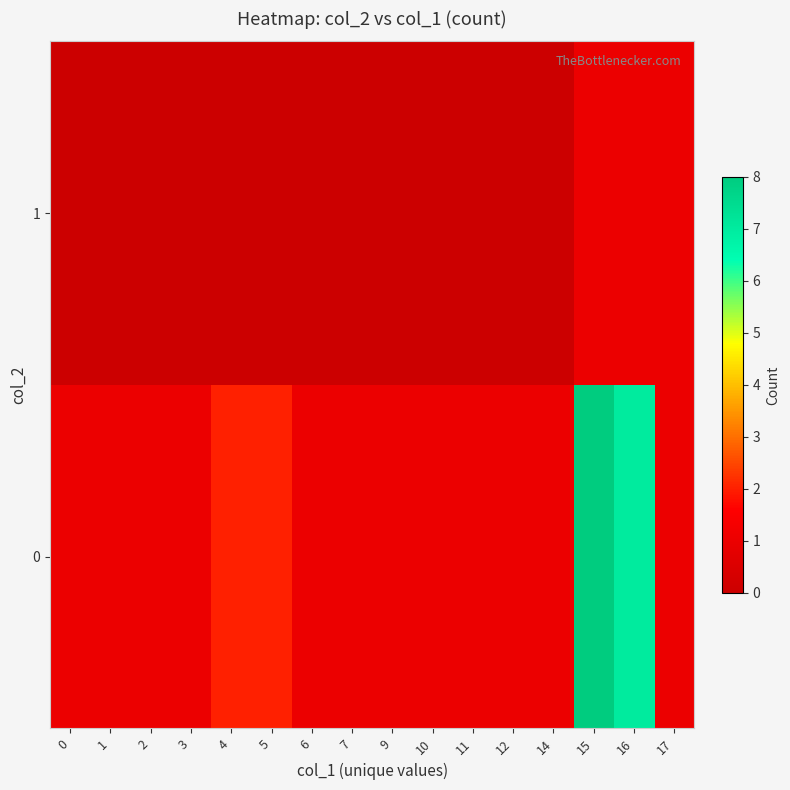

Rank the series by their maximum value, from highest to lowest.

0, 1